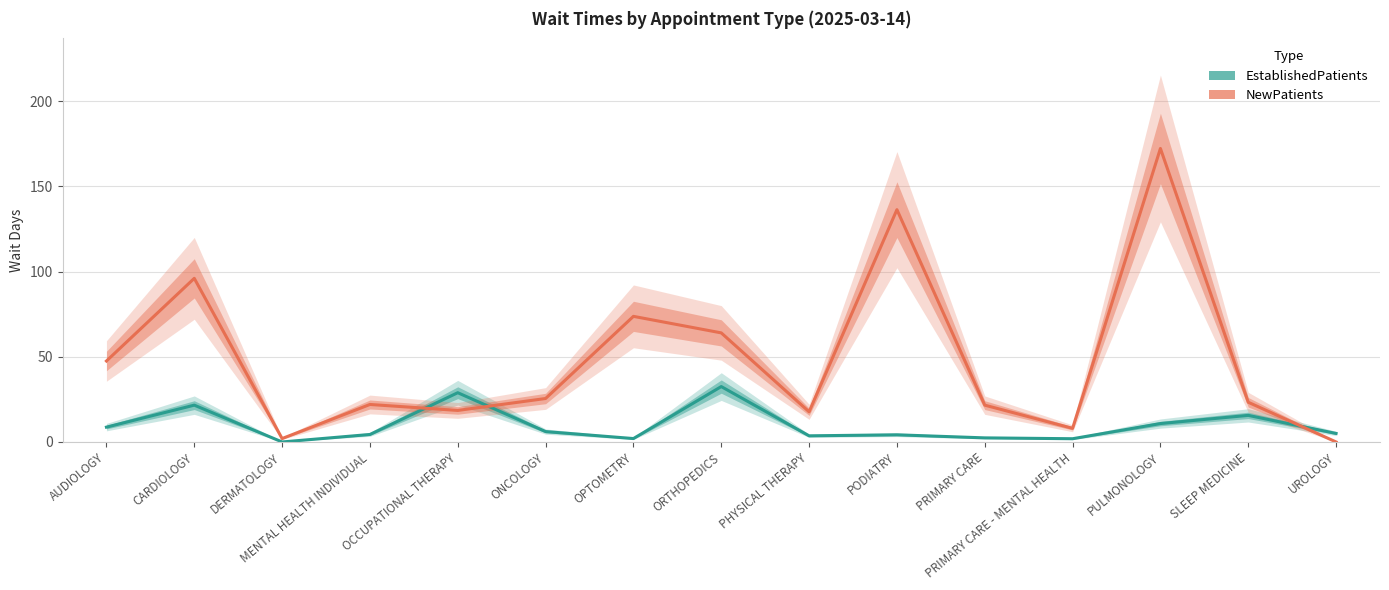

Between which two adjacent categories do NewPatients and EstablishedPatients first intersect?

MENTAL HEALTH INDIVIDUAL and OCCUPATIONAL THERAPY